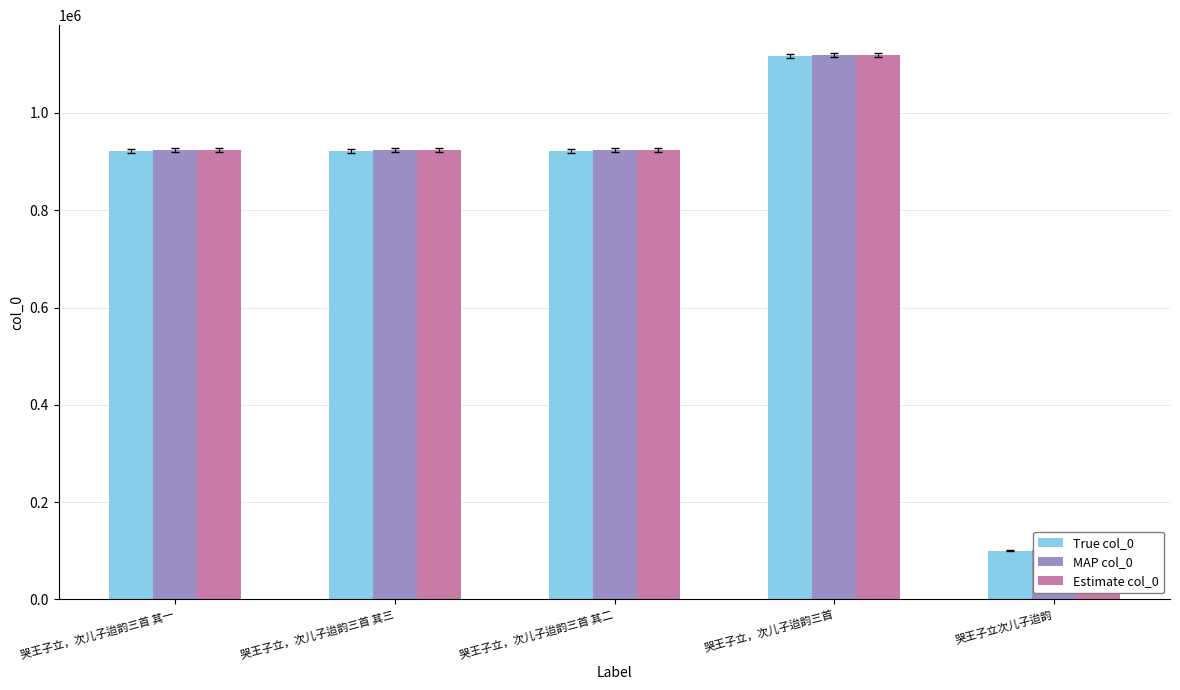

Reading left to right, what are all the values shown in this chart?

True col_0: 哭王子立，次儿子迨韵三首 其一=921711.0	哭王子立，次儿子迨韵三首 其三=921713.0	哭王子立，次儿子迨韵三首 其二=921712.0	哭王子立，次儿子迨韵三首=1116499.0	哭王子立次儿子迨韵=100344.0
MAP col_0: 哭王子立，次儿子迨韵三首 其一=923554.4	哭王子立，次儿子迨韵三首 其三=923556.4	哭王子立，次儿子迨韵三首 其二=923555.4	哭王子立，次儿子迨韵三首=1118732.0	哭王子立次儿子迨韵=100544.7
Estimate col_0: 哭王子立，次儿子迨韵三首 其一=924476.1	哭王子立，次儿子迨韵三首 其三=924478.1	哭王子立，次儿子迨韵三首 其二=924477.1	哭王子立，次儿子迨韵三首=1119848.5	哭王子立次儿子迨韵=100645.0